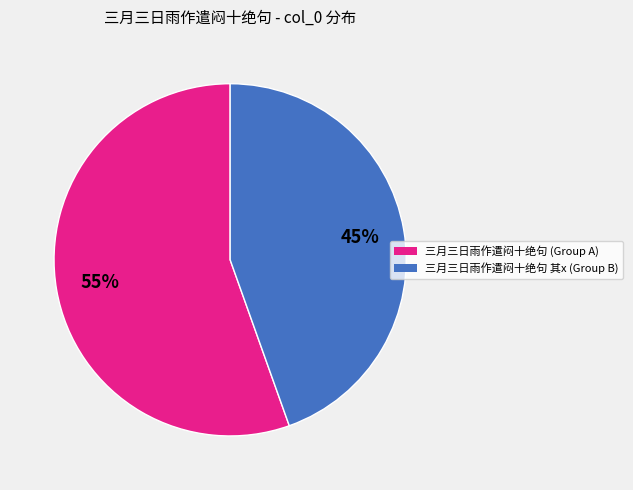

To the nearest percent, what is the average slice percentage?

50%